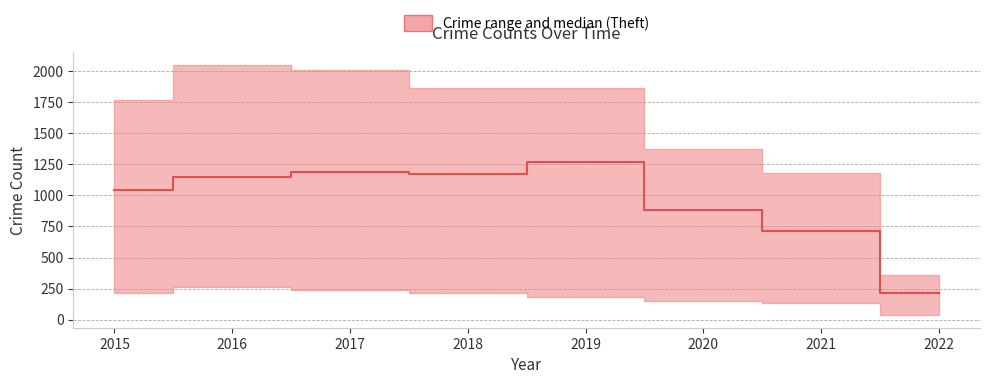

What is the difference between the second highest and minimum values?

977